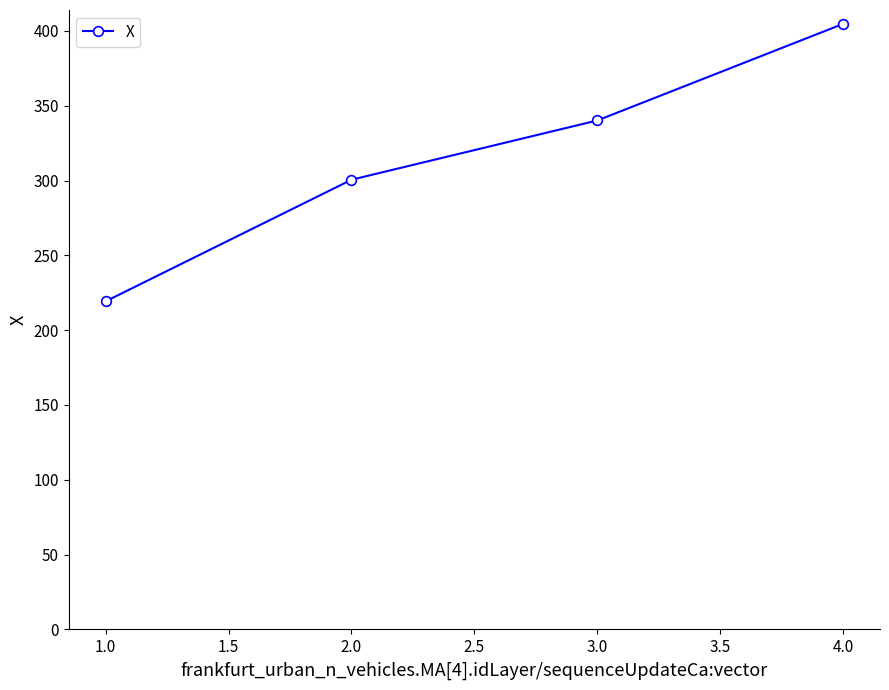

Reading right to left, what are all the values shown in this chart?

4.0=404.7	3.0=340.1	2.0=300.5	1.0=219.3